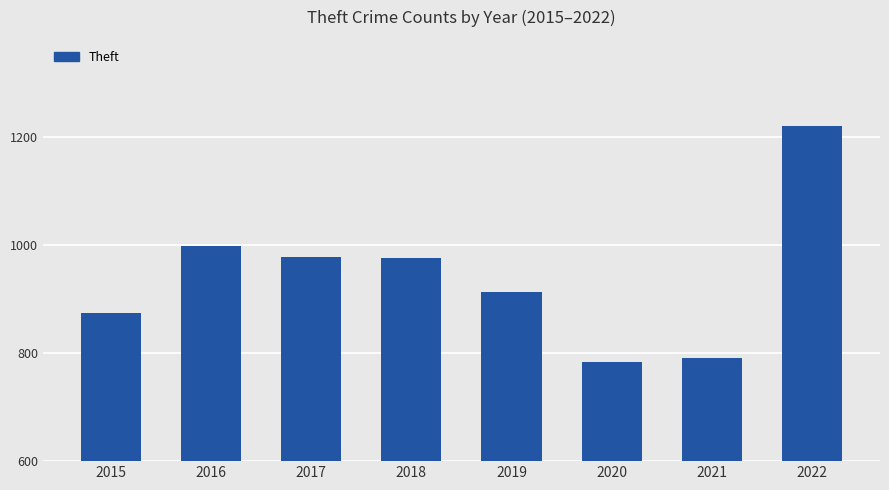

What is the value of the 3rd bar from the left?

979